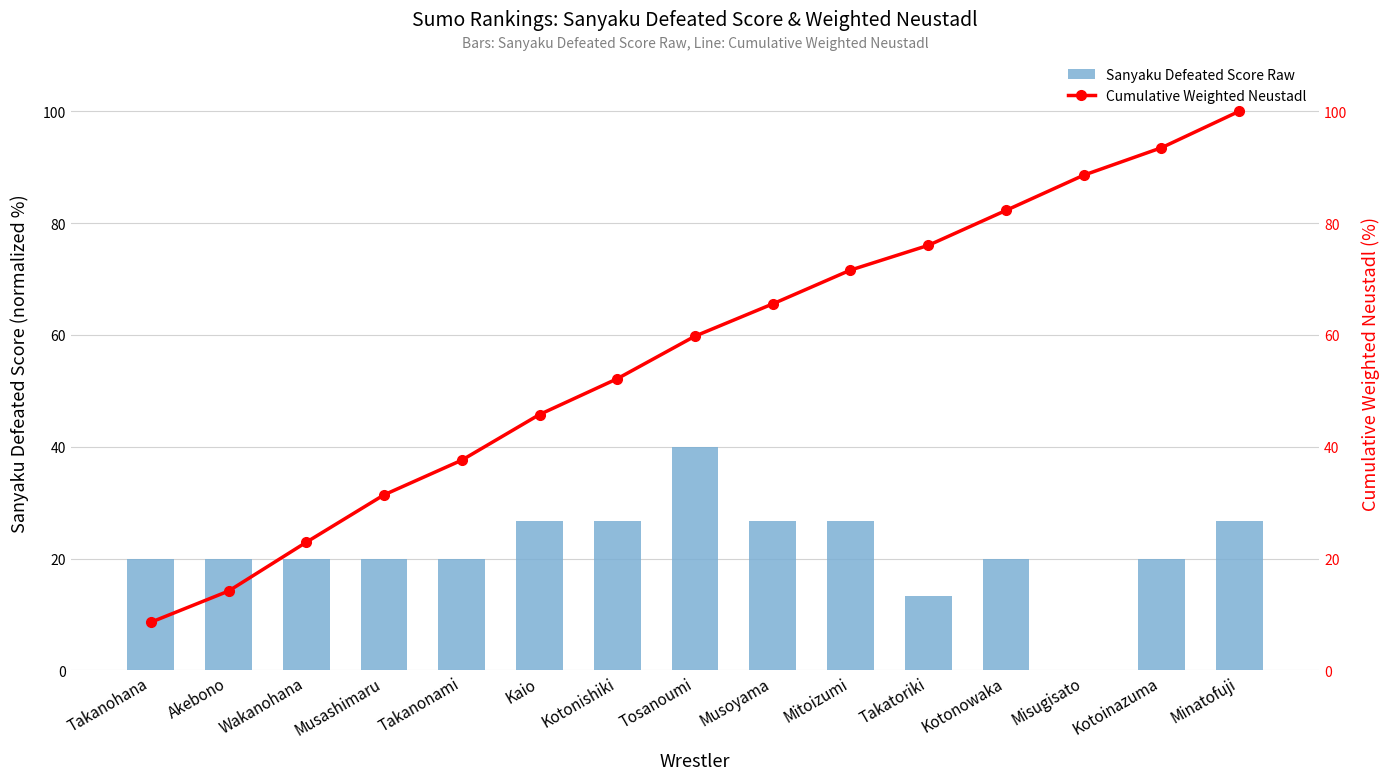

Between Takatoriki and Misugisato, which is larger?

Takatoriki